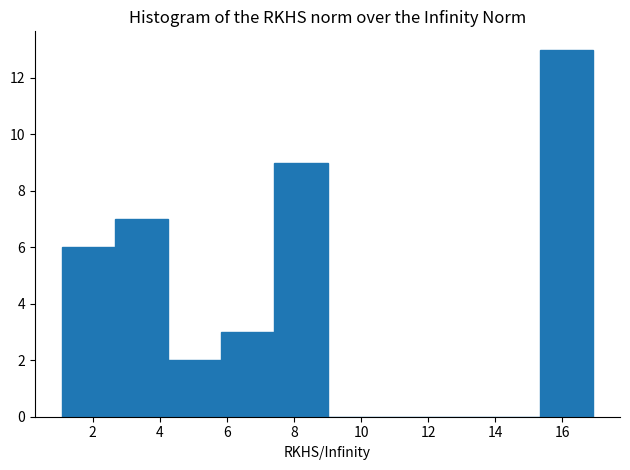

What is the height of the bar covering 5.8 to 7.4 on the x-axis? Neither the bar edges nor the heights are printed on the chart, so give them approximately, as read against the axes.

3